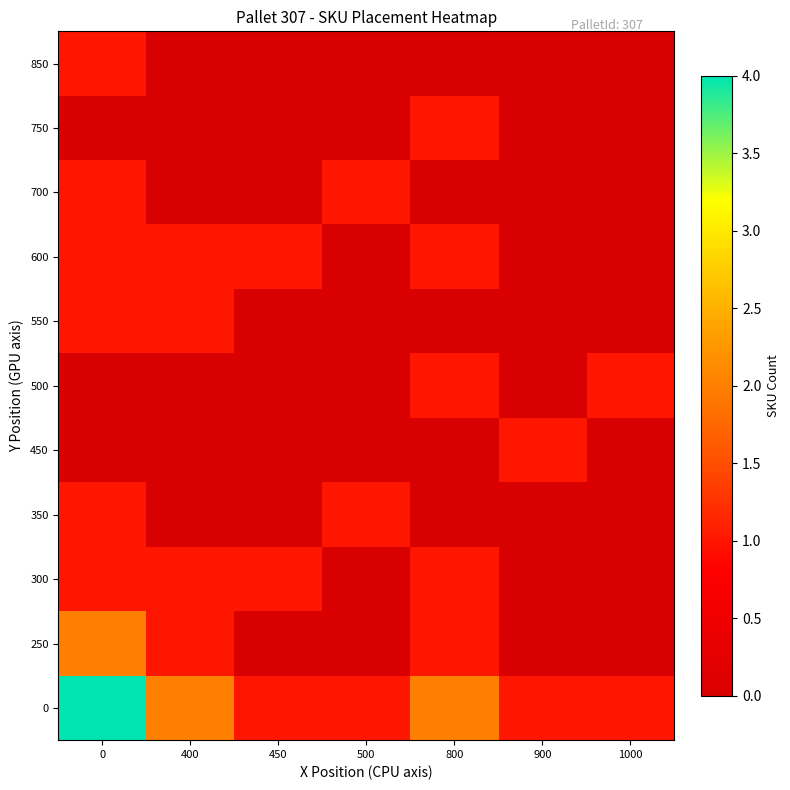

Reading left to right, list all the values displayed in this chart.

0: 0=4	400=2	450=1	500=1	800=2	900=1	1000=1
250: 0=2	400=1	450=0	500=0	800=1	900=0	1000=0
300: 0=1	400=1	450=1	500=0	800=1	900=0	1000=0
350: 0=1	400=0	450=0	500=1	800=0	900=0	1000=0
450: 0=0	400=0	450=0	500=0	800=0	900=1	1000=0
500: 0=0	400=0	450=0	500=0	800=1	900=0	1000=1
550: 0=1	400=1	450=0	500=0	800=0	900=0	1000=0
600: 0=1	400=1	450=1	500=0	800=1	900=0	1000=0
700: 0=1	400=0	450=0	500=1	800=0	900=0	1000=0
750: 0=0	400=0	450=0	500=0	800=1	900=0	1000=0
850: 0=1	400=0	450=0	500=0	800=0	900=0	1000=0